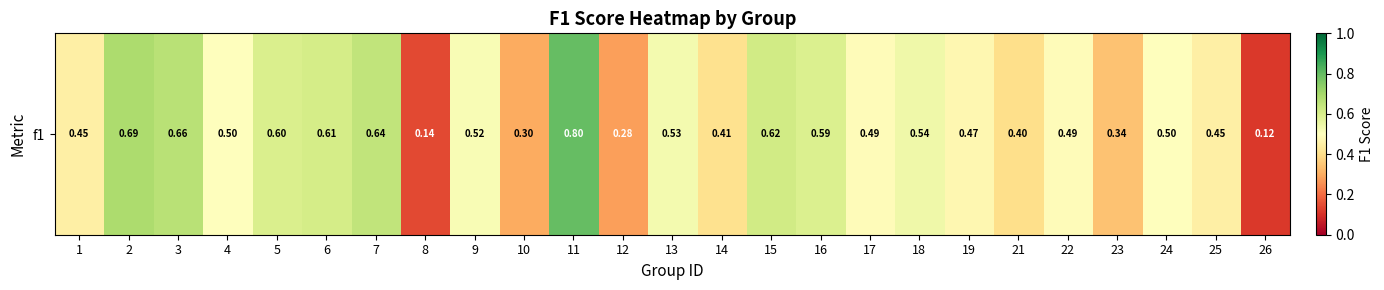

The chart shows a value of 0.3 at 12. True or false?

True